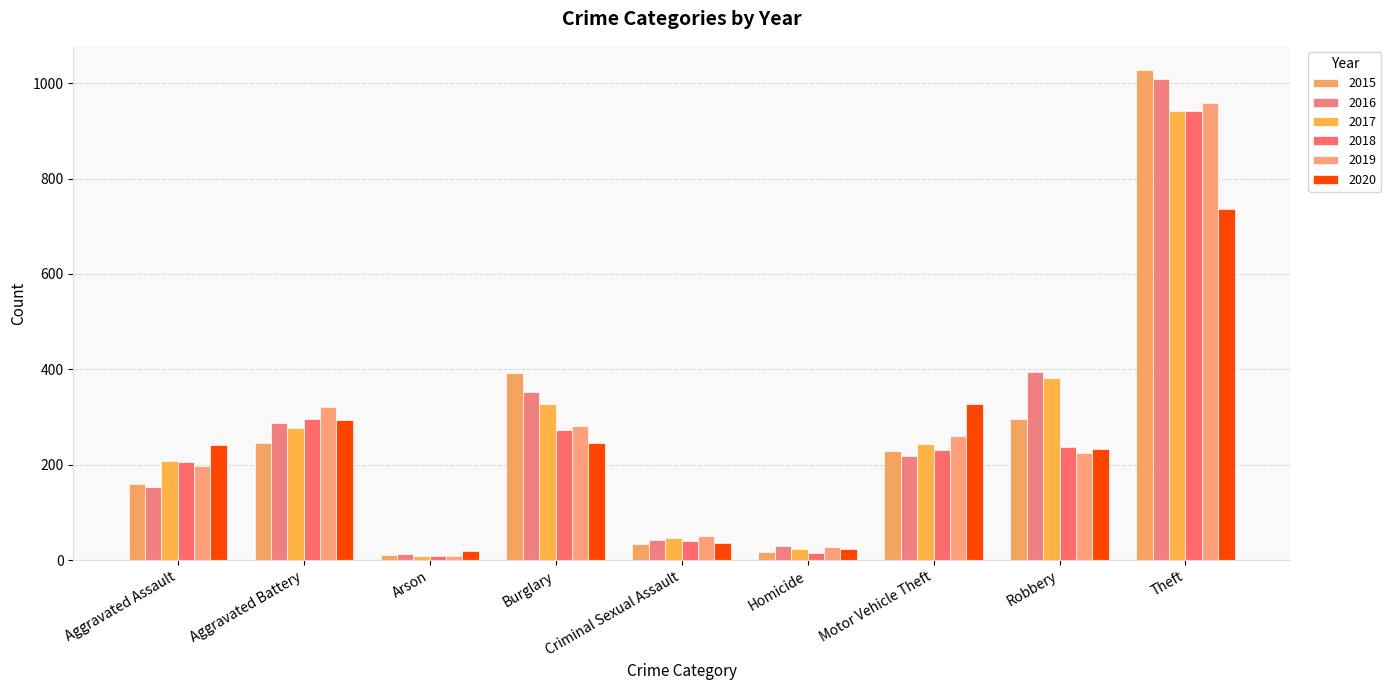

Is it true that 2020 equals 492 at Aggravated Battery?

False